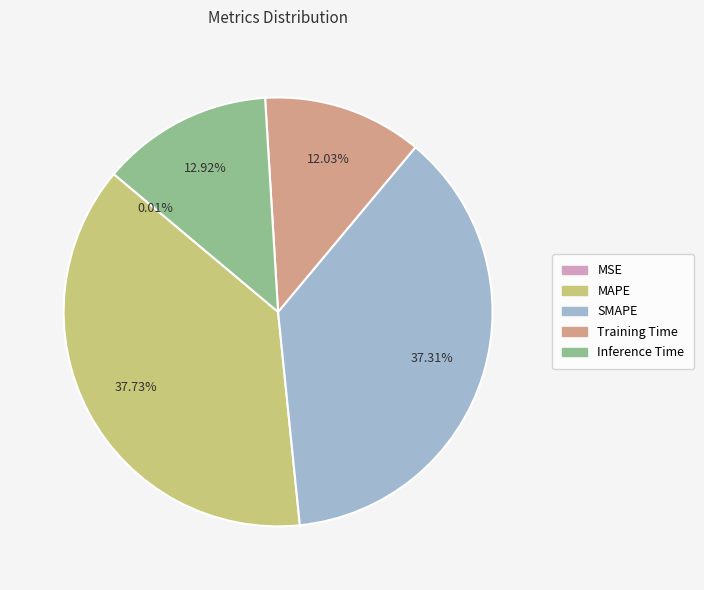

To the nearest percent, what portion does Inference Time represent?

13%